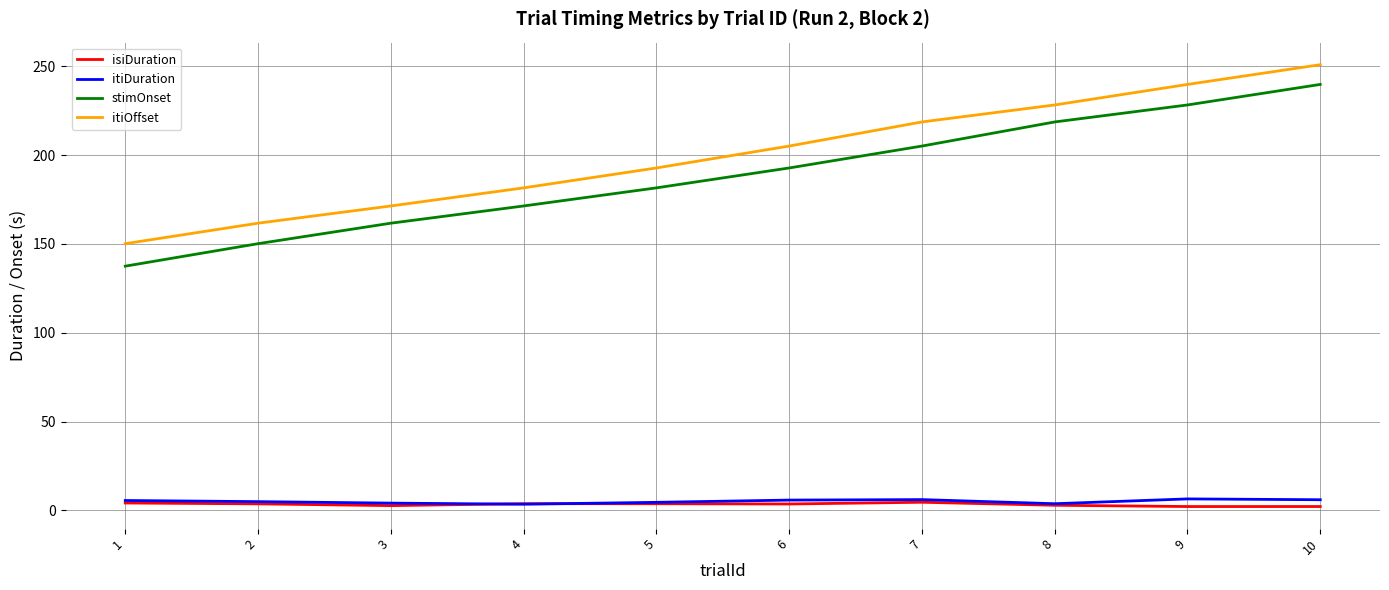

What is the spread (max minus min) of values at 6?

201.5